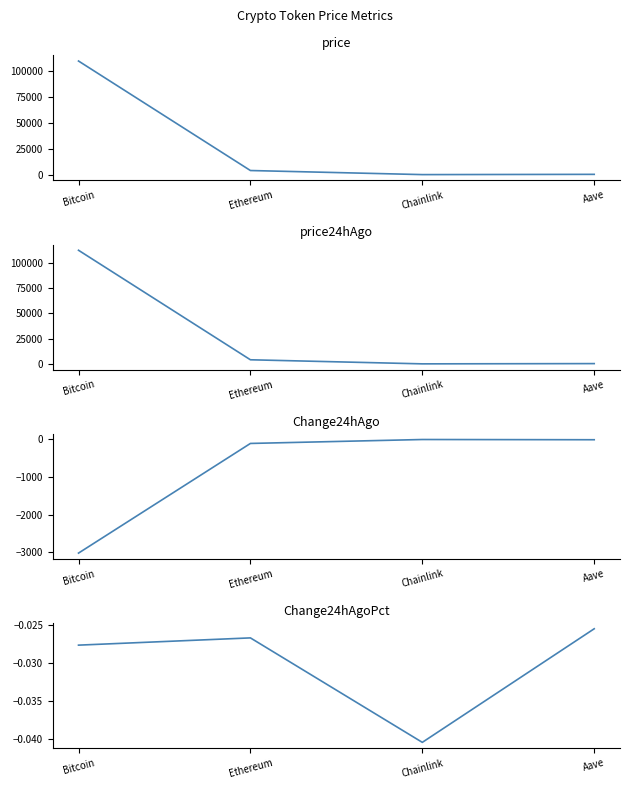

Reading right to left, extract all data points from this chart.

price: Aave=266.8	Chainlink=20.5	Ethereum=3959.2	Bitcoin=109529.0
price24hAgo: Aave=273.6	Chainlink=21.4	Ethereum=4064.7	Bitcoin=112553.0
Change24hAgo: Aave=-6.8	Chainlink=-0.8	Ethereum=-105.5	Bitcoin=-3024.0
Change24hAgoPct: Aave=-0.0	Chainlink=-0.0	Ethereum=-0.0	Bitcoin=-0.0